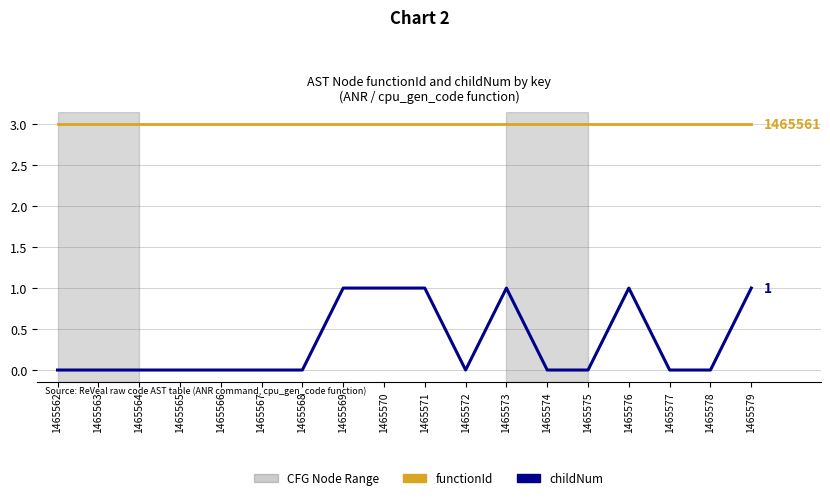

True or false: childNum and functionId cross at least once.

False